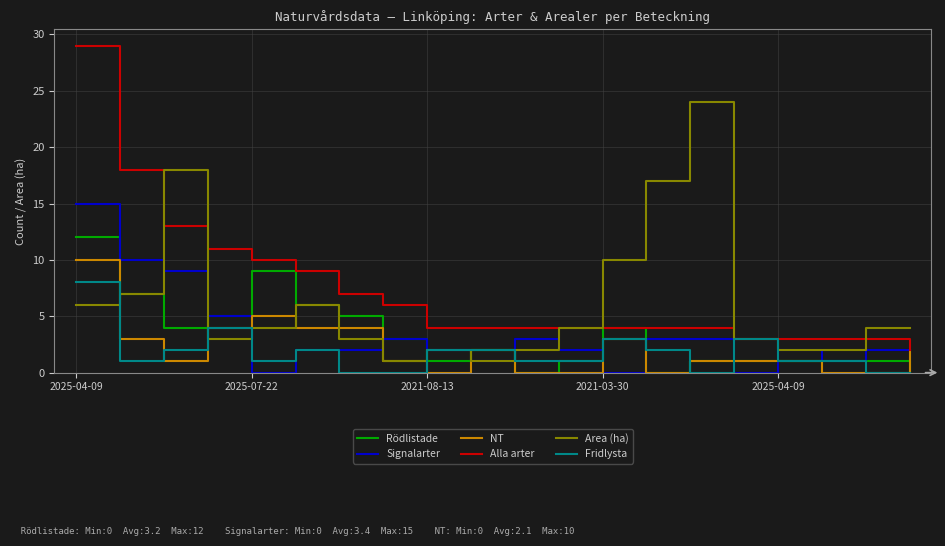

Which series has the largest total across all categories?

Alla arter